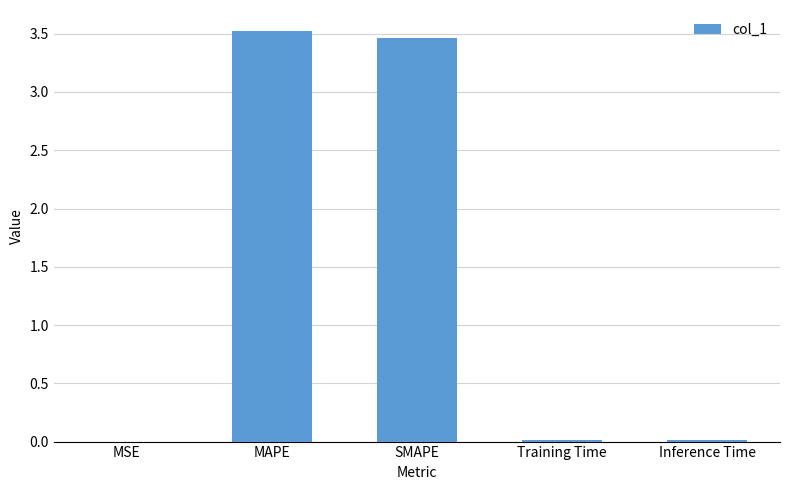

Is it true that the value at Inference Time is 0.0?

True